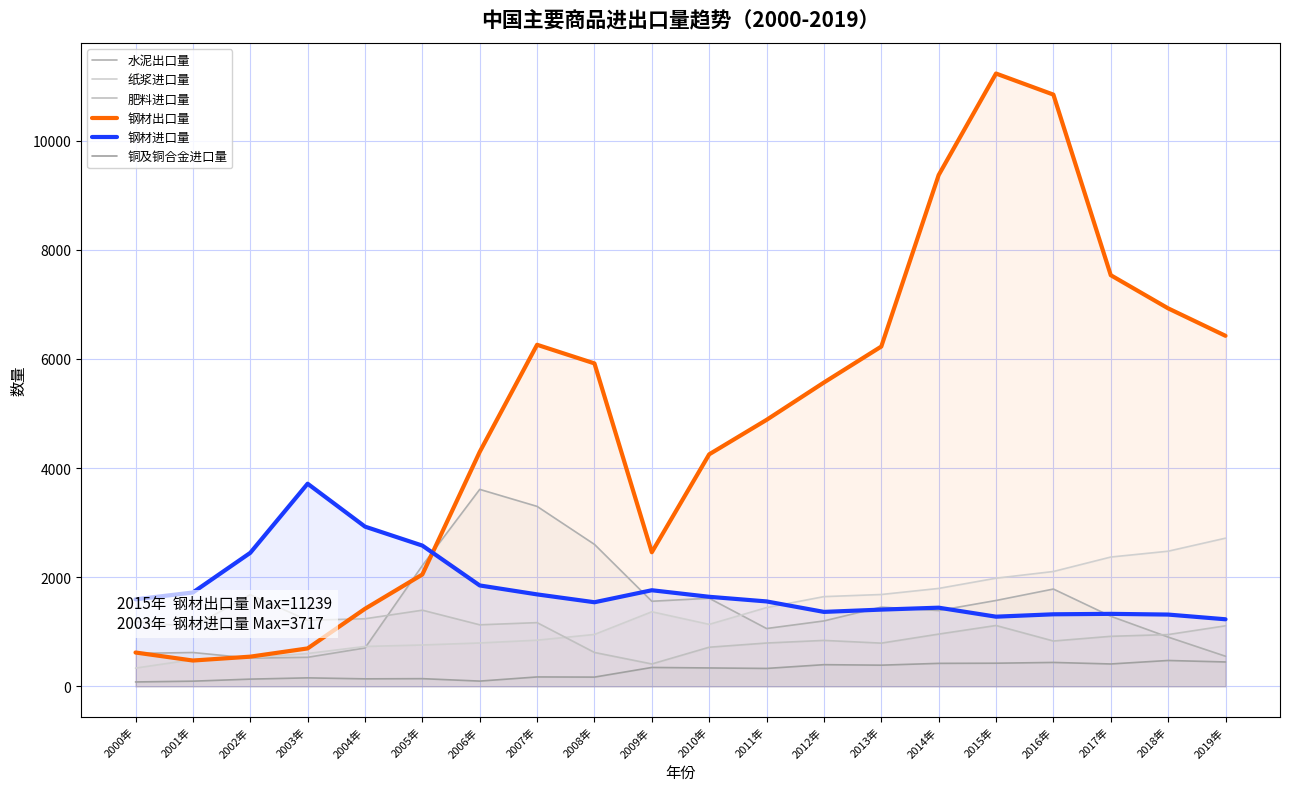

What is the label of the 8th point from the left?

2007年